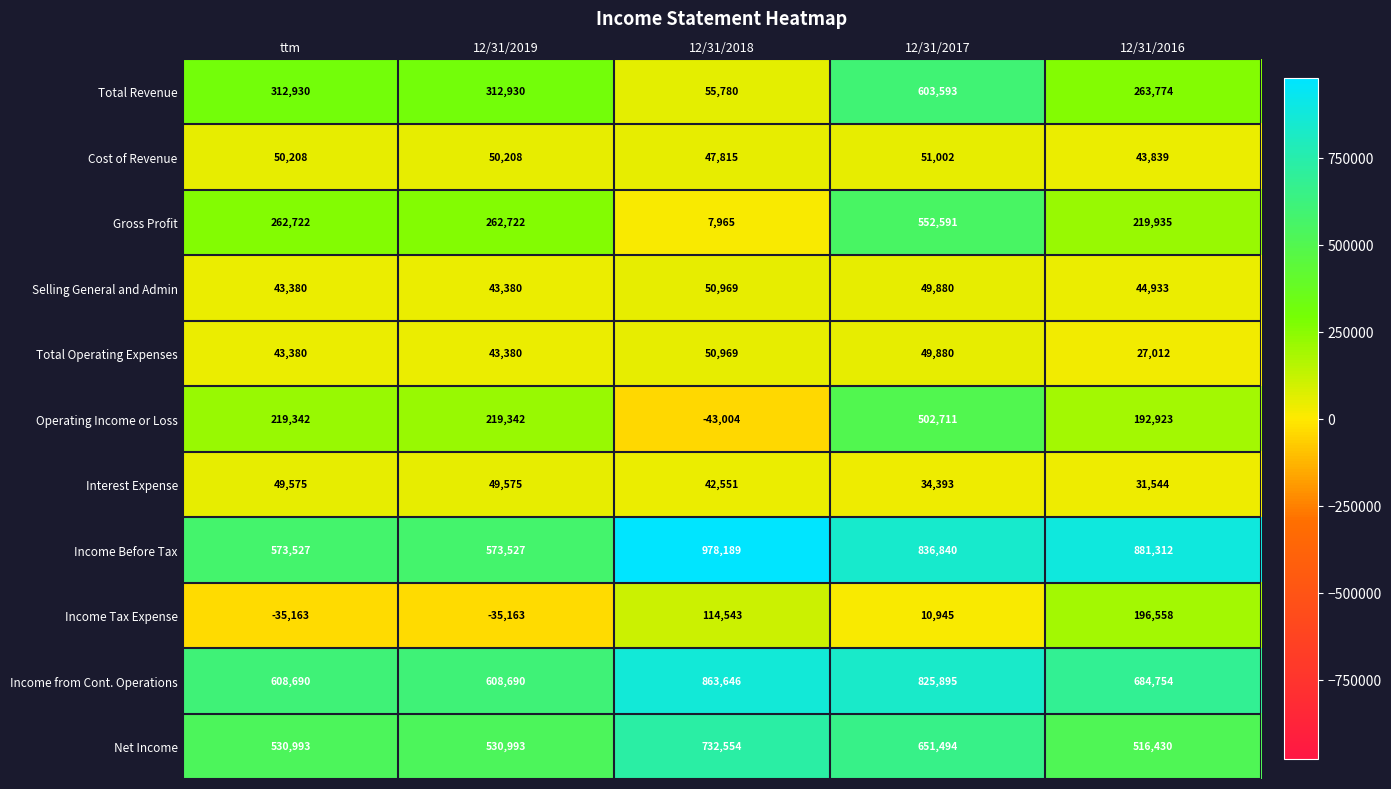

How many data points does each series have?

5